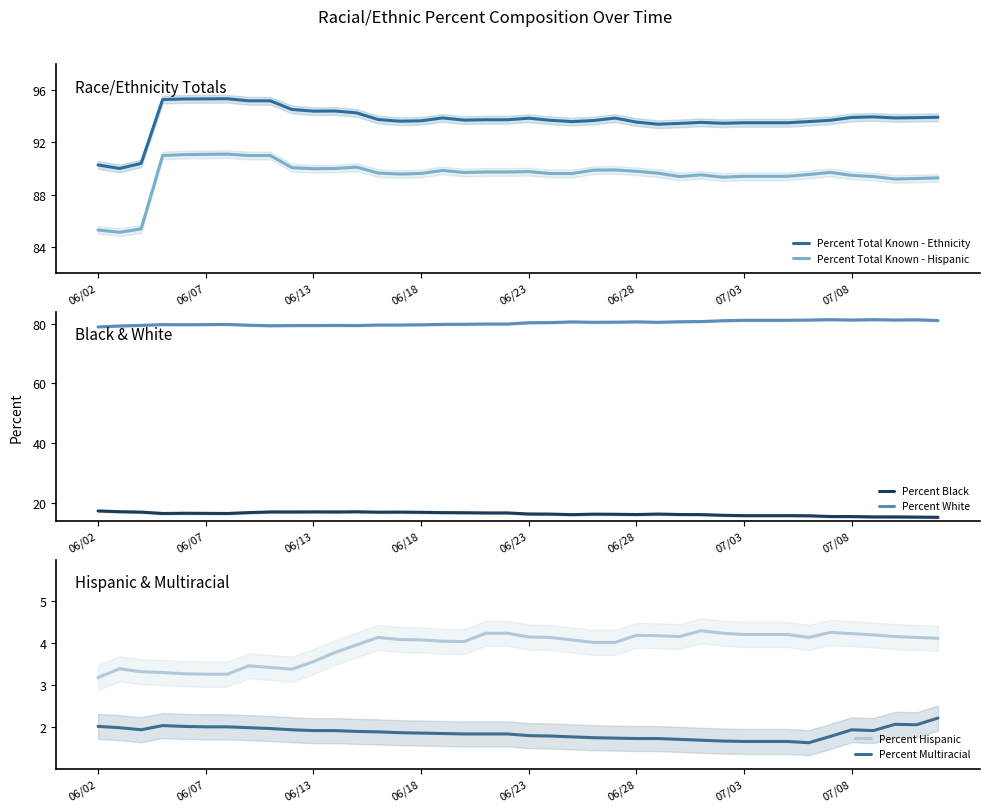

What is the value of the Percent Multiracial point at the 18th from the left?

1.8